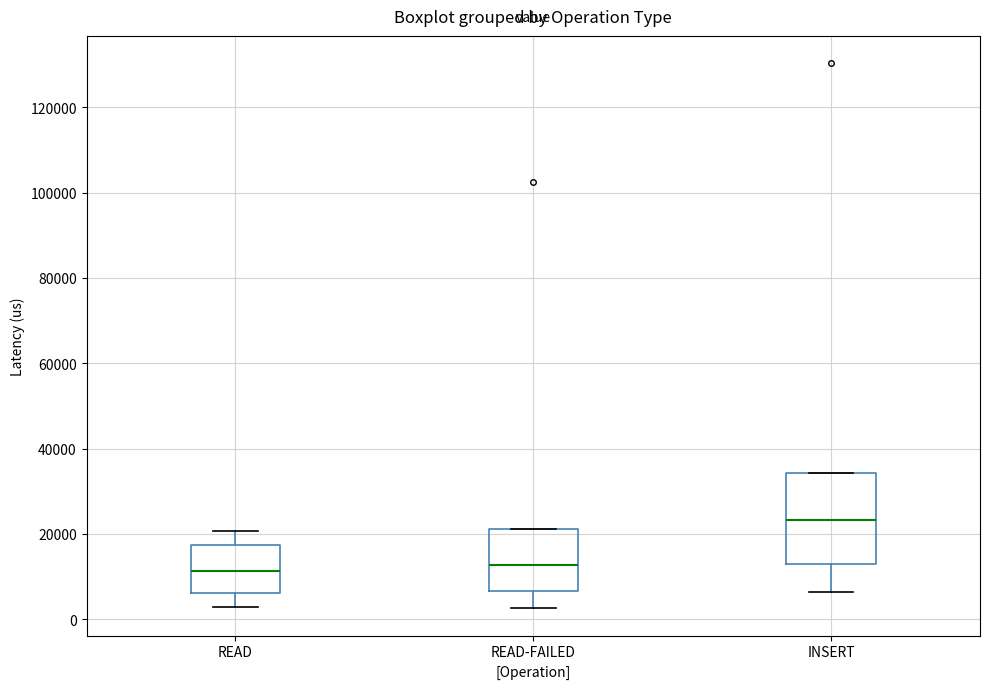

Reading left to right, read every box against the y-axis: the position of its median line, the range the box covers, and the ends of its whiskers. The values are not printed on the chart, so give them approximately, as read against the axis.

READ: median 12000, box 6000 to 18000, whiskers 2000 to 20000
READ-FAILED: median 12000, box 6000 to 22000, whiskers 2000 to 22000
INSERT: median 24000, box 12000 to 34000, whiskers 6000 to 34000